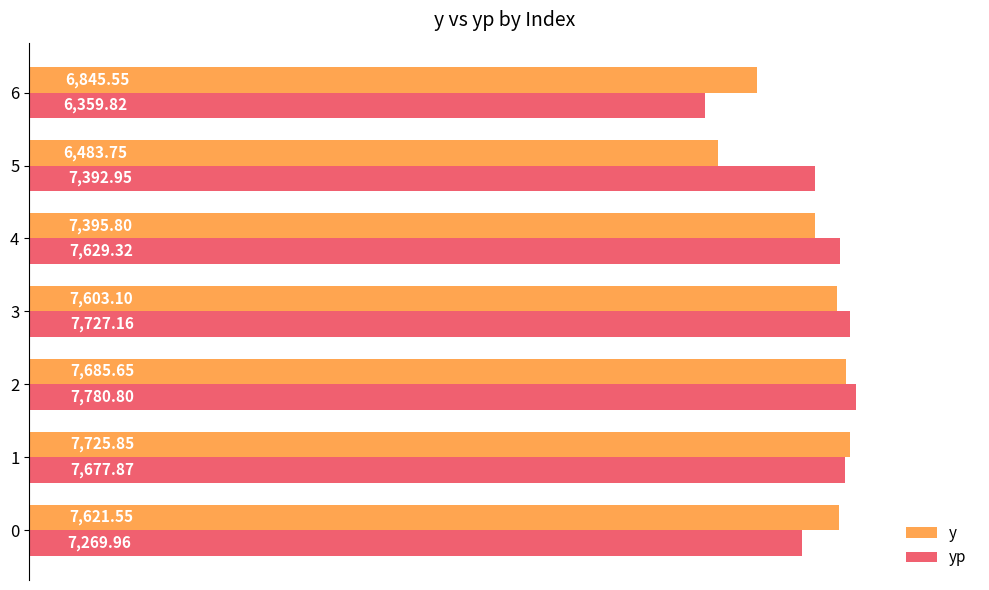

What is the average value of the y series?

7337.3